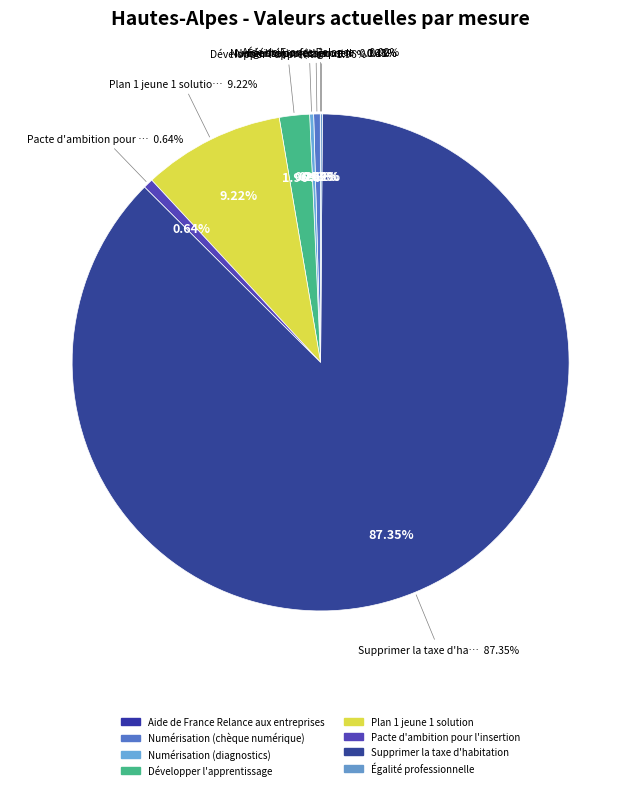

The Développer l'apprentissage slice represents 16% of the pie. True or false?

False